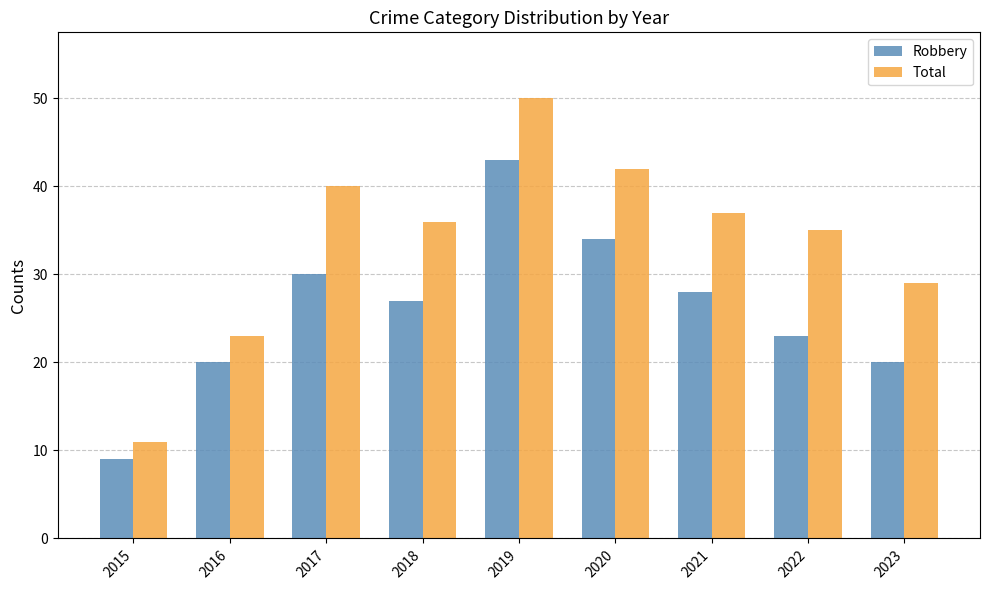

How many groups of bars are there?

9